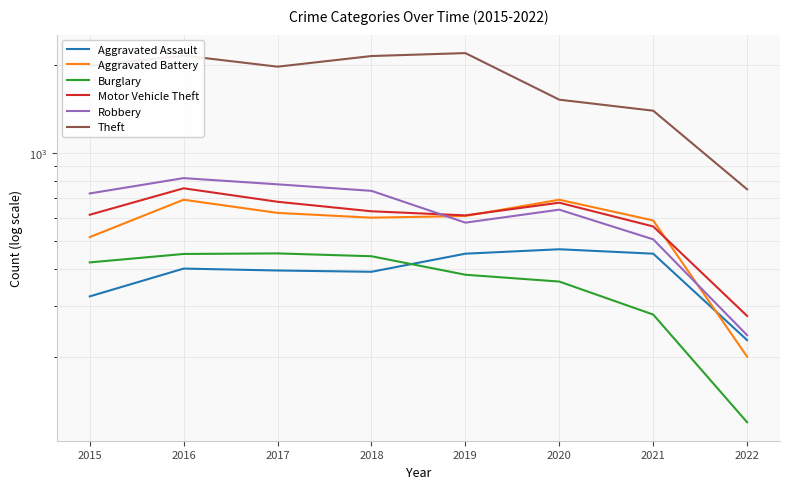

What is the difference between the highest and lowest values at 2015?

1658